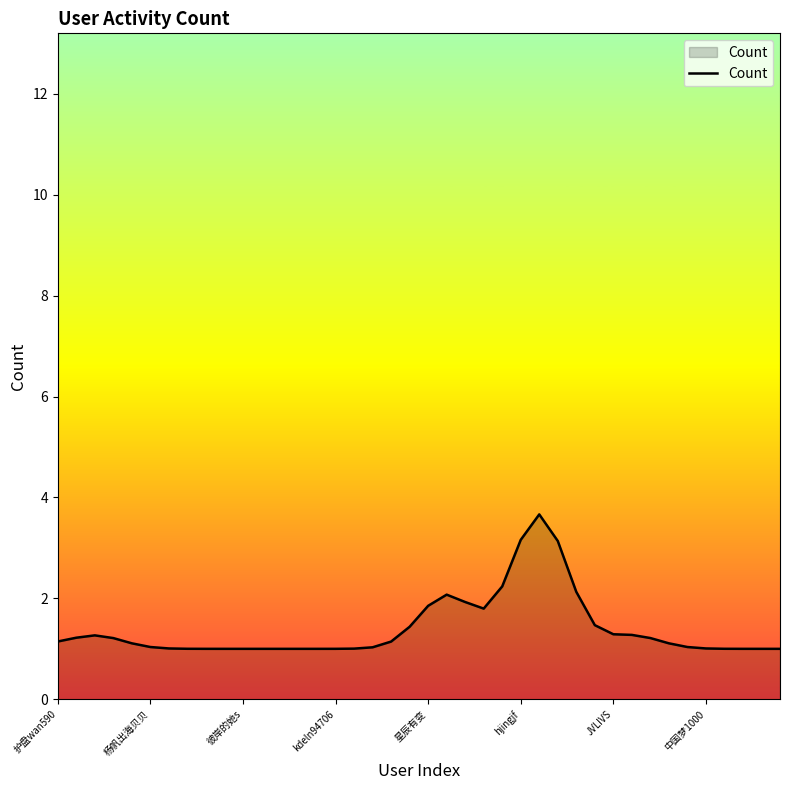

What is the minimum value shown in the chart?

1.0